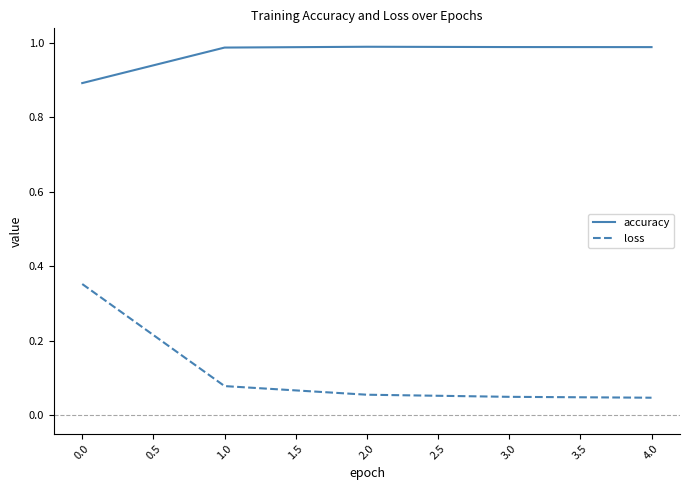

Is this an area chart (filled region under the line)?

No